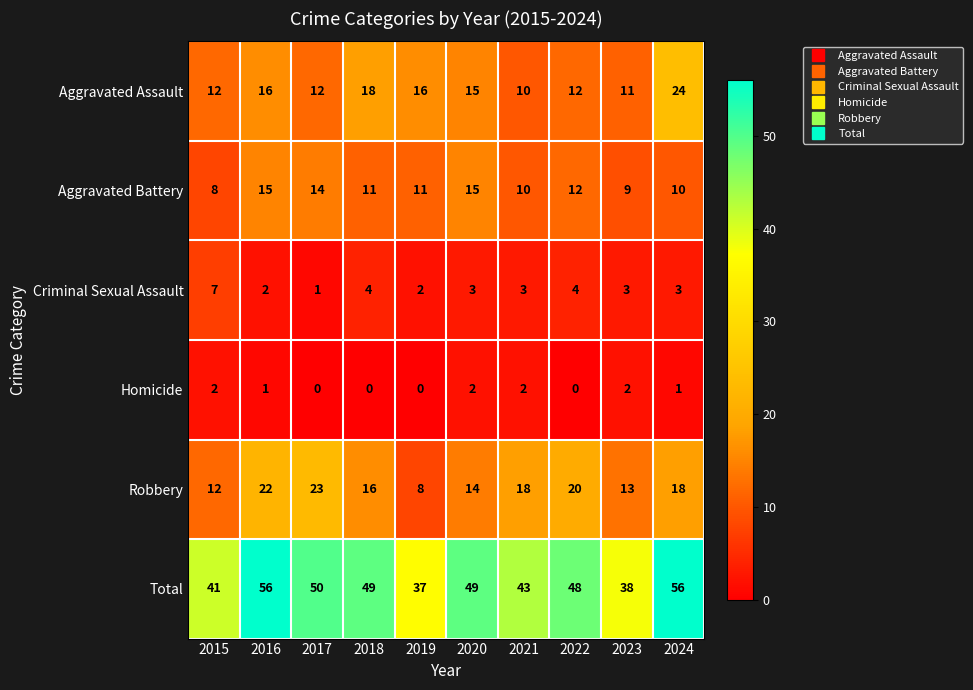

At 2016, list the series in order from smallest to largest.

Homicide, Criminal Sexual Assault, Aggravated Battery, Aggravated Assault, Robbery, Total